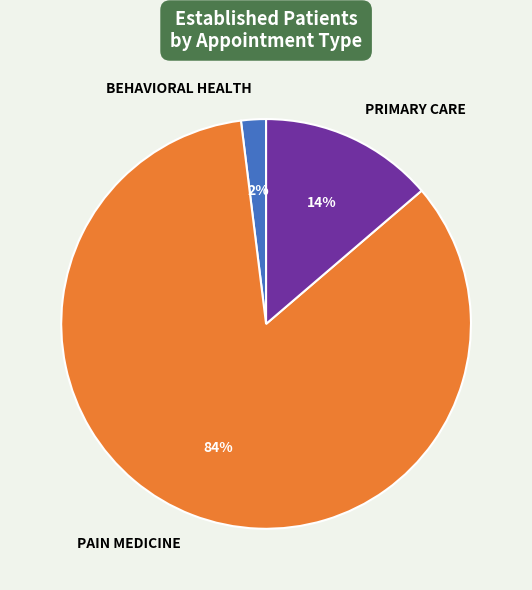

Approximately how many times larger is the value at BEHAVIORAL HEALTH compared to PRIMARY CARE?

0.1